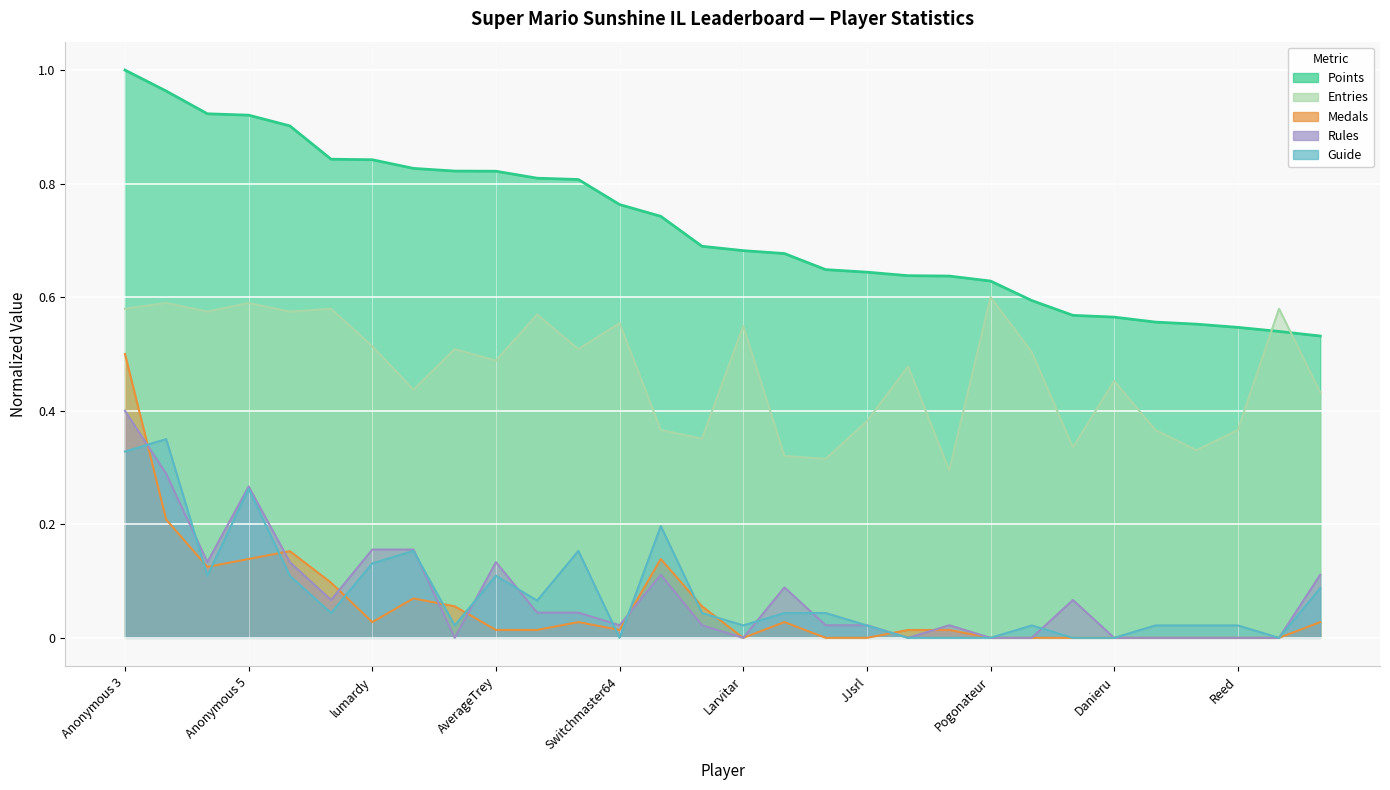

List the labels in order of Medals value, smallest first.

Larvitar, Skitch, JJsrl, Pogonateur, essbee, Ricrexx, Danieru, shoutplenty, Inkstar, Reed, RSW, AverageTrey, Despin, Switchmaster64, Pancakez, Urbani, lumardy, Rimato13, frededish, SidedWilliams, FoundYourGun, Jer, nindiddeh, Anonymous 6, Jpep, Anonymous 5, Weegee, Fech, Anonymous 4, Anonymous 3